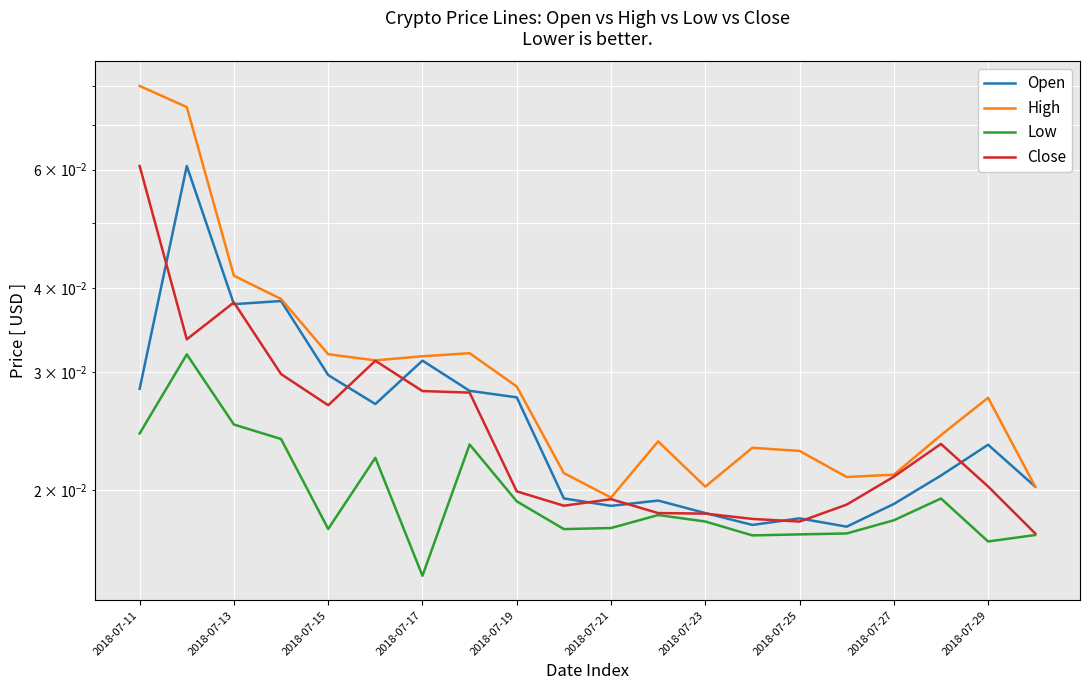

At how many categories does at least one series exceed 0?

20